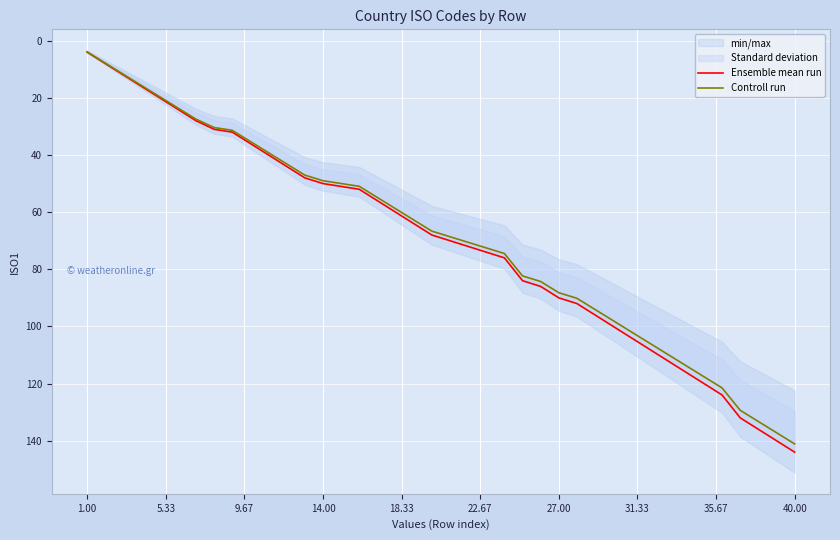

At which label does Controll run reach its minimum?

1.00